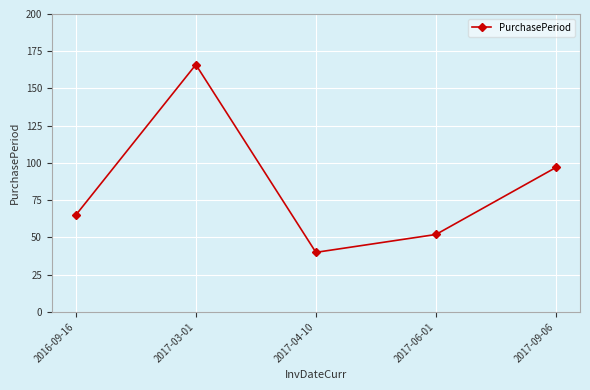

List the labels in order of value, largest first.

2017-03-01, 2017-09-06, 2016-09-16, 2017-06-01, 2017-04-10